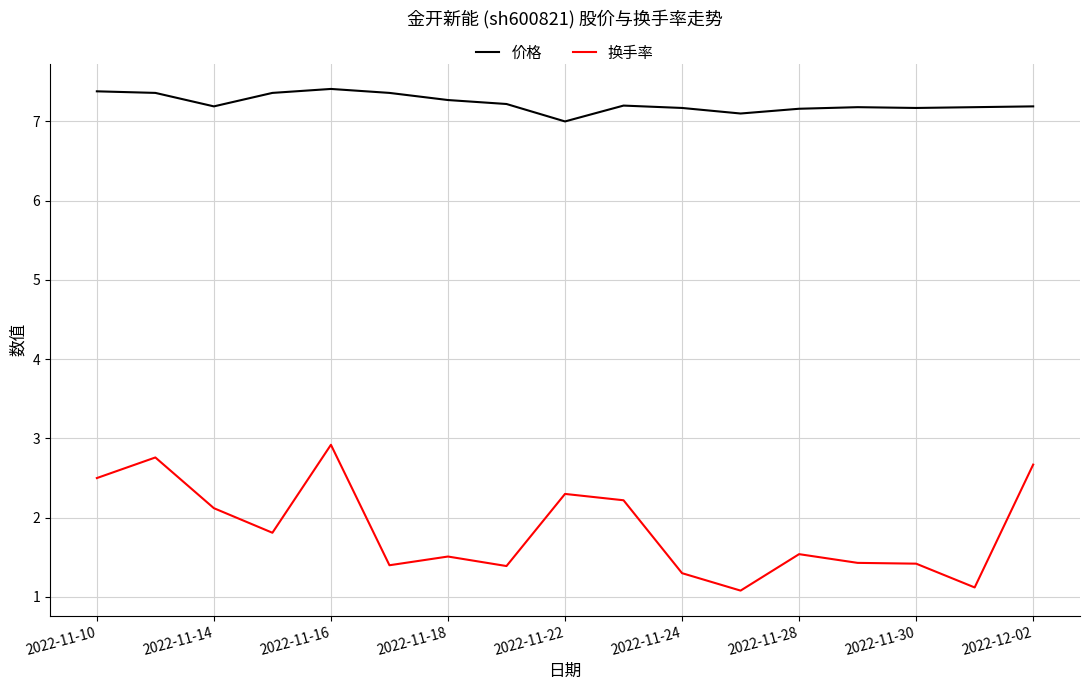

Which series has the largest total across all categories?

价格